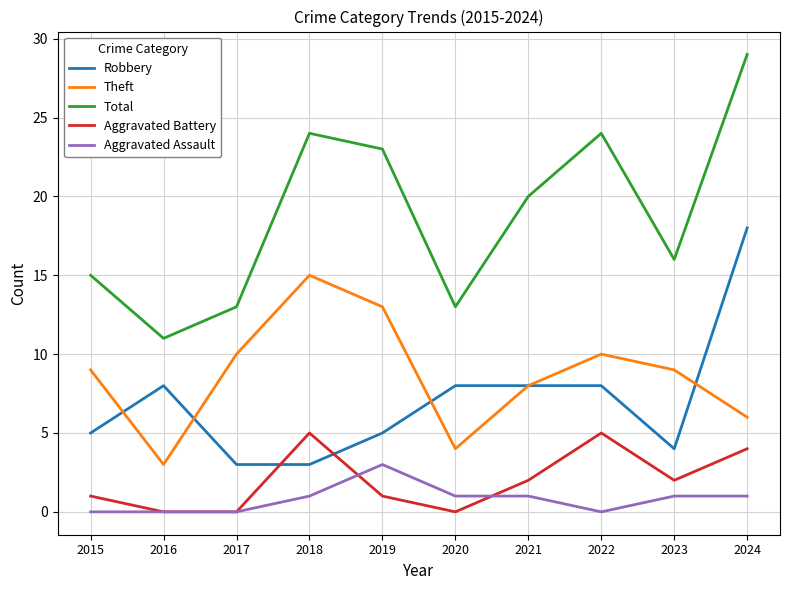

At which category does Theft reach its first local valley?

2016